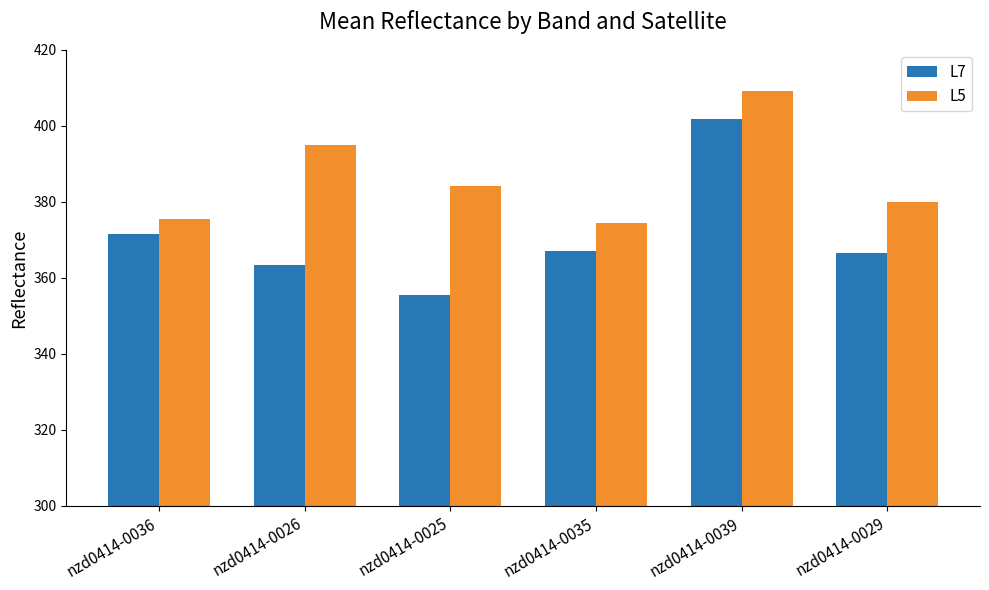

Which category has the highest value across all series?

nzd0414-0039